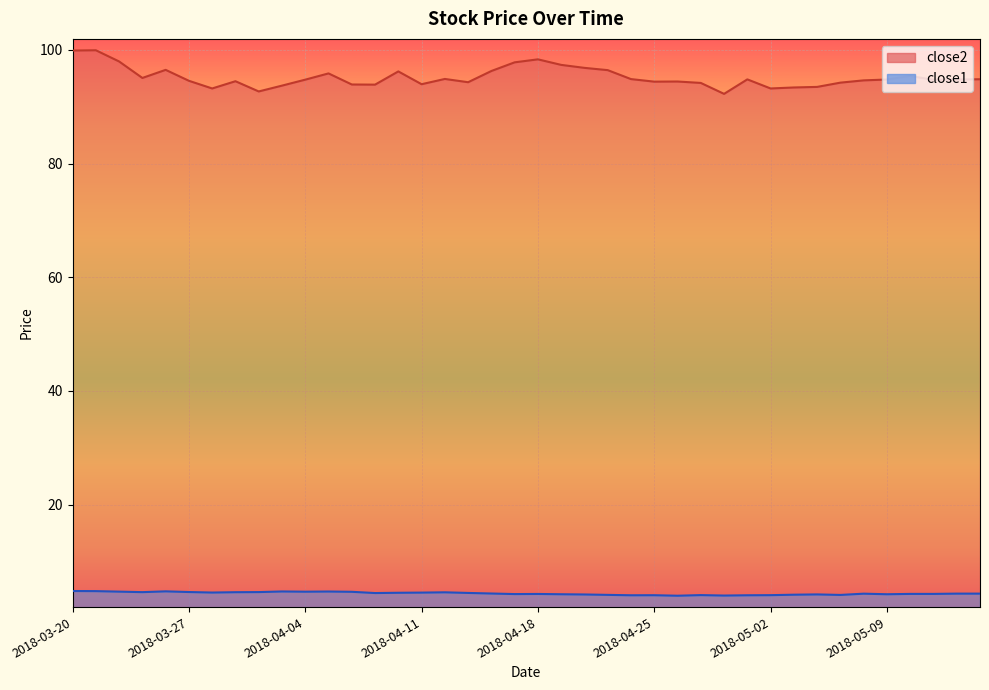

The value of close1 at 2018-05-04 is 4.2. True or false?

True